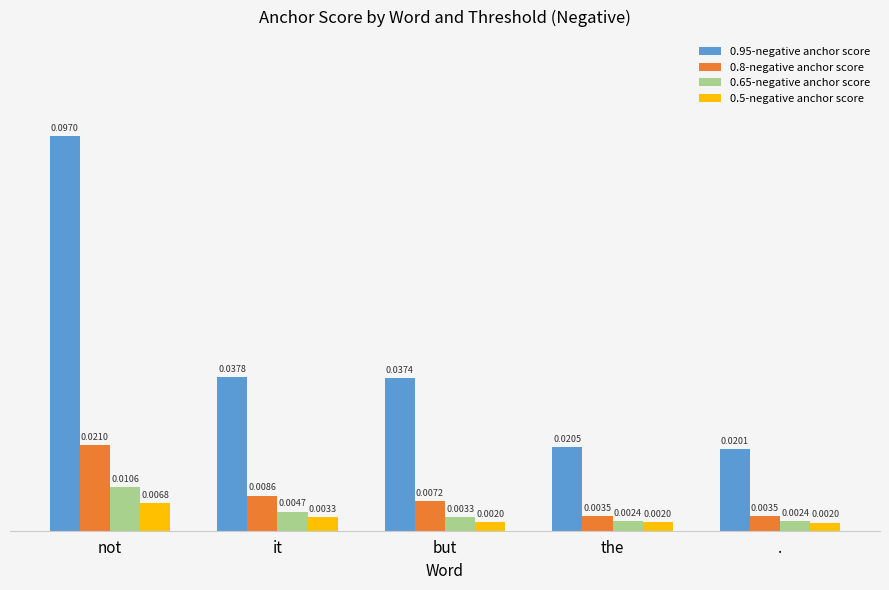

How many groups of bars are there?

5